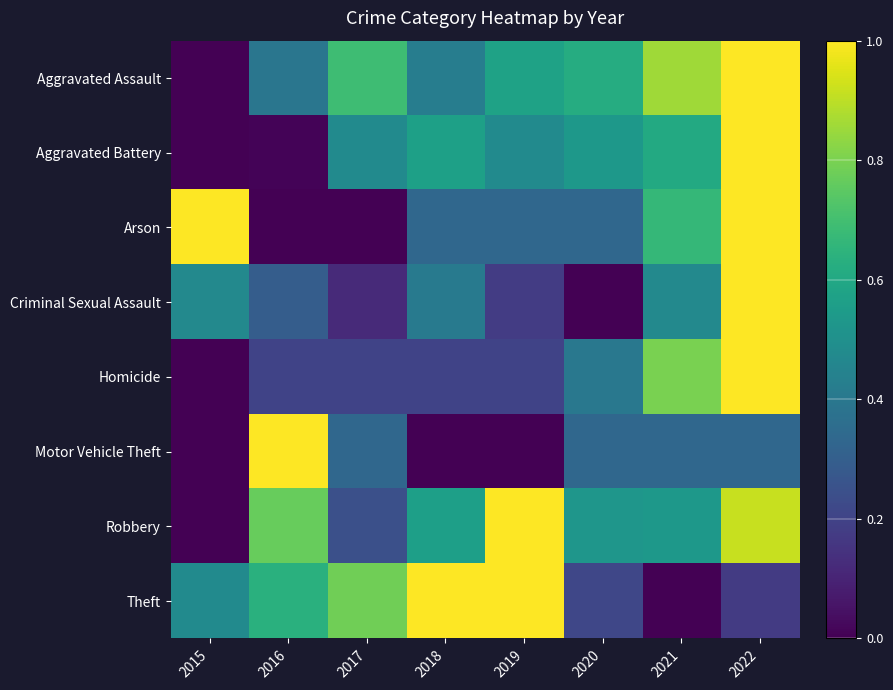

What is the sum of all Criminal Sexual Assault values?

2.9